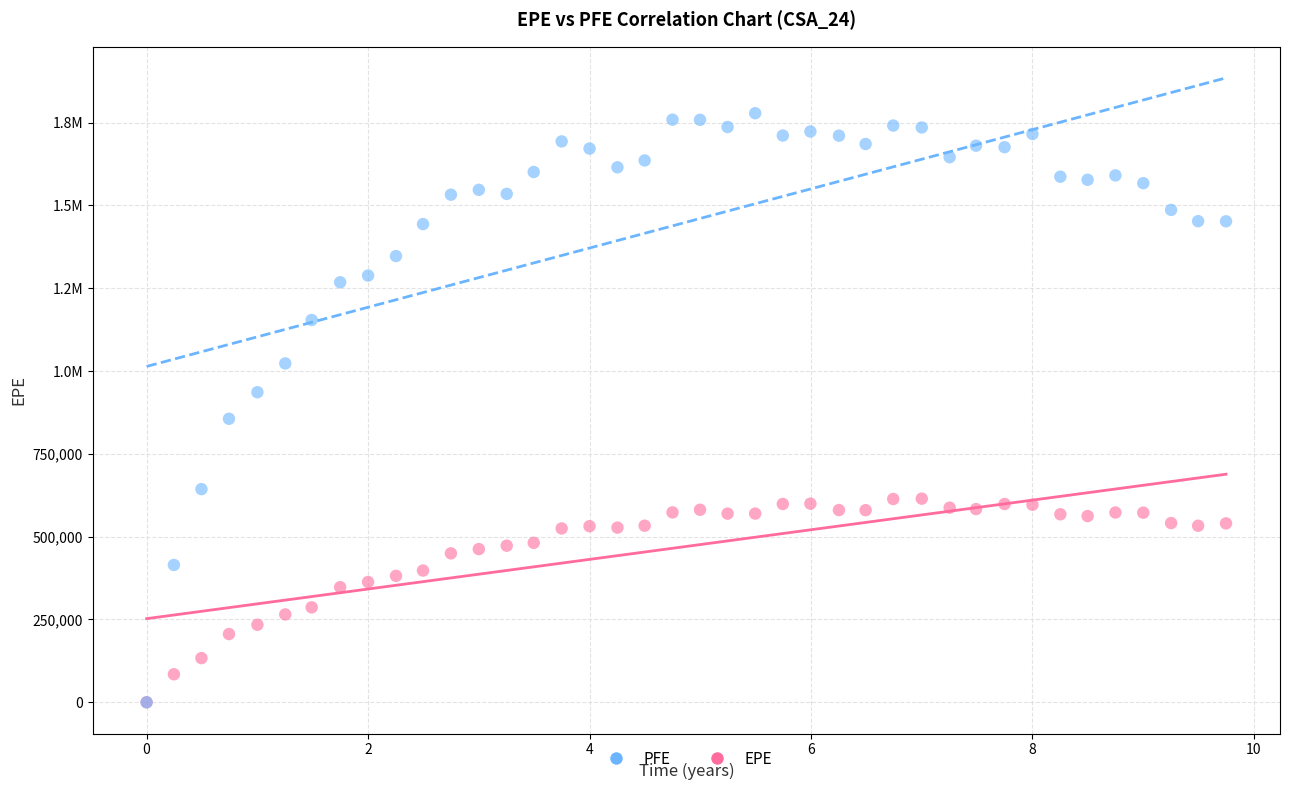

What are all the series names shown in the legend?

PFE, EPE